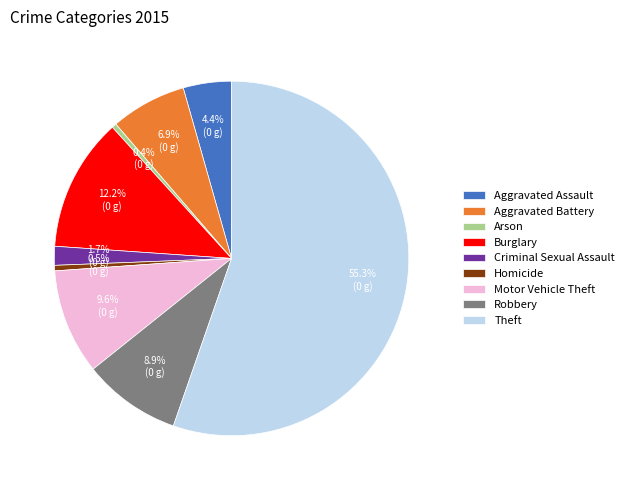

To the nearest percent, what portion does Burglary represent?

12%